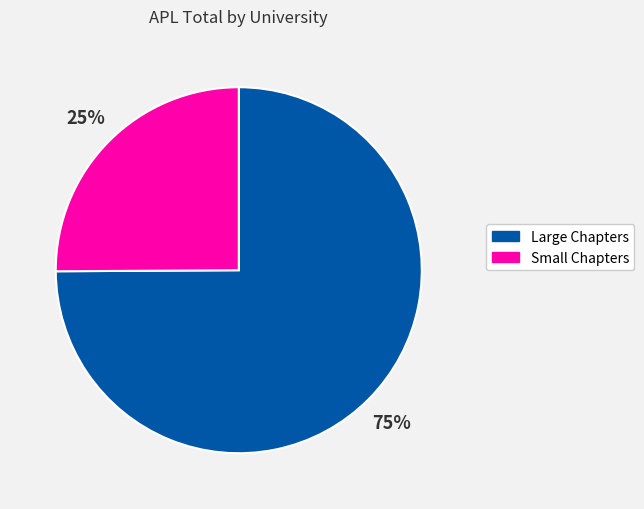

To the nearest percent, what is the difference between the largest and smallest slice percentages?

50%